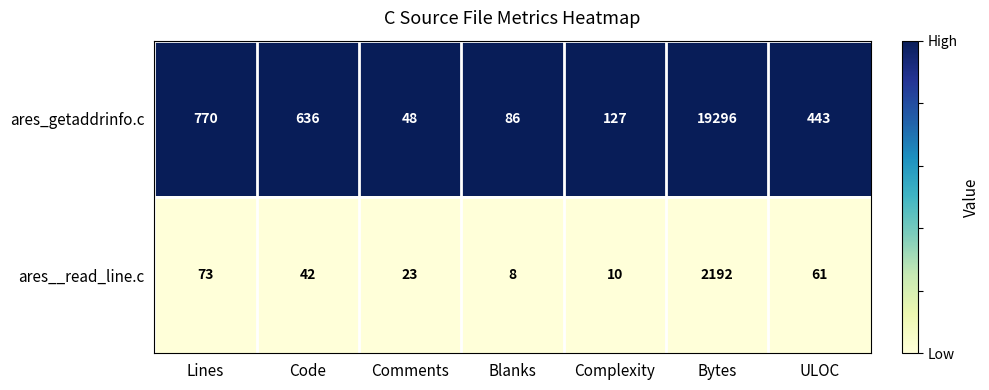

Reading left to right, what are all the values shown in this chart?

ares_getaddrinfo.c: Lines=770	Code=636	Comments=48	Blanks=86	Complexity=127	Bytes=19296	ULOC=443
ares__read_line.c: Lines=73	Code=42	Comments=23	Blanks=8	Complexity=10	Bytes=2192	ULOC=61